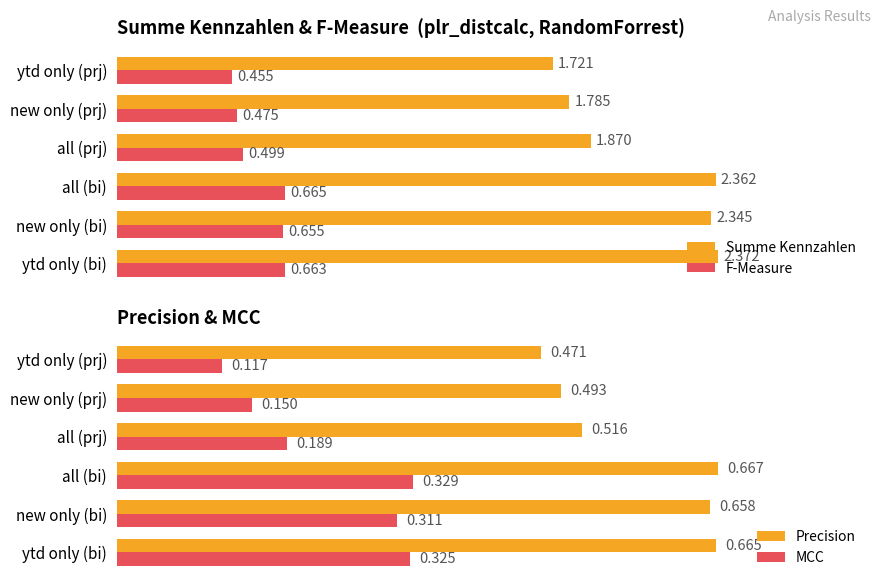

Which category has the lowest value in the Precision series?

ytd only (prj)